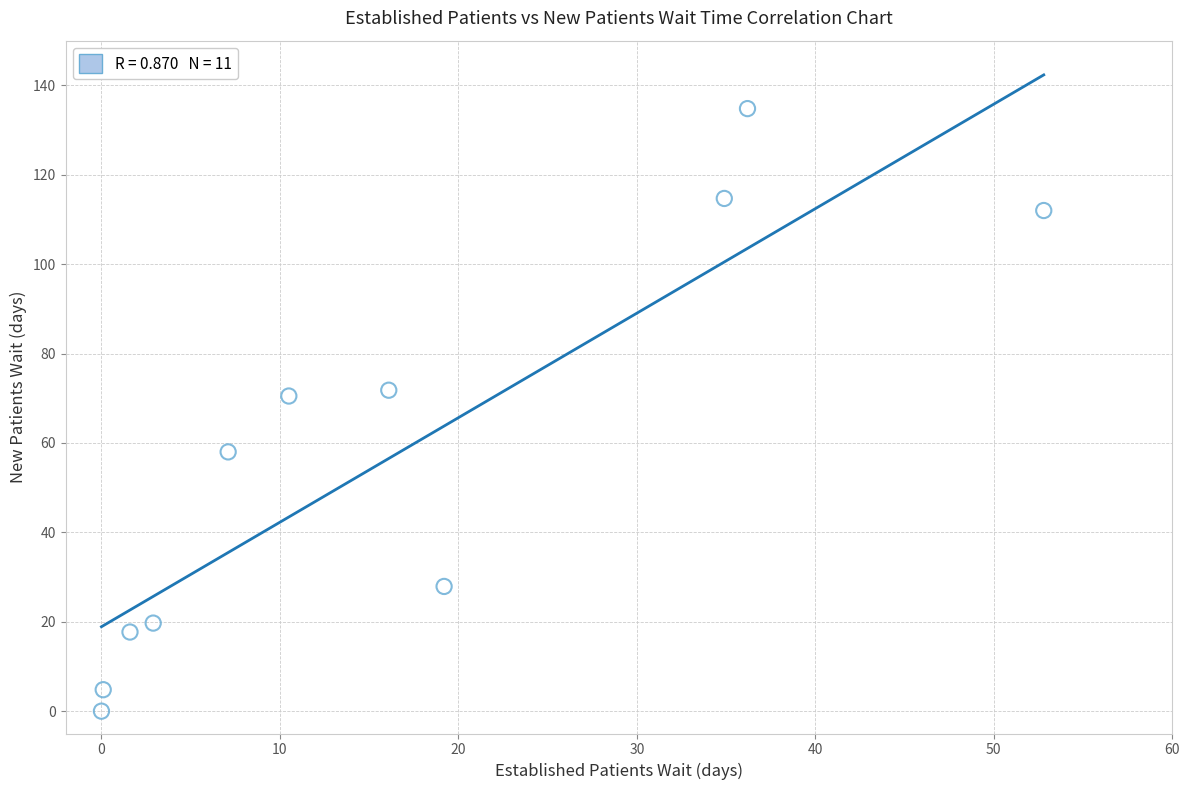

What is the average X value?

16.5